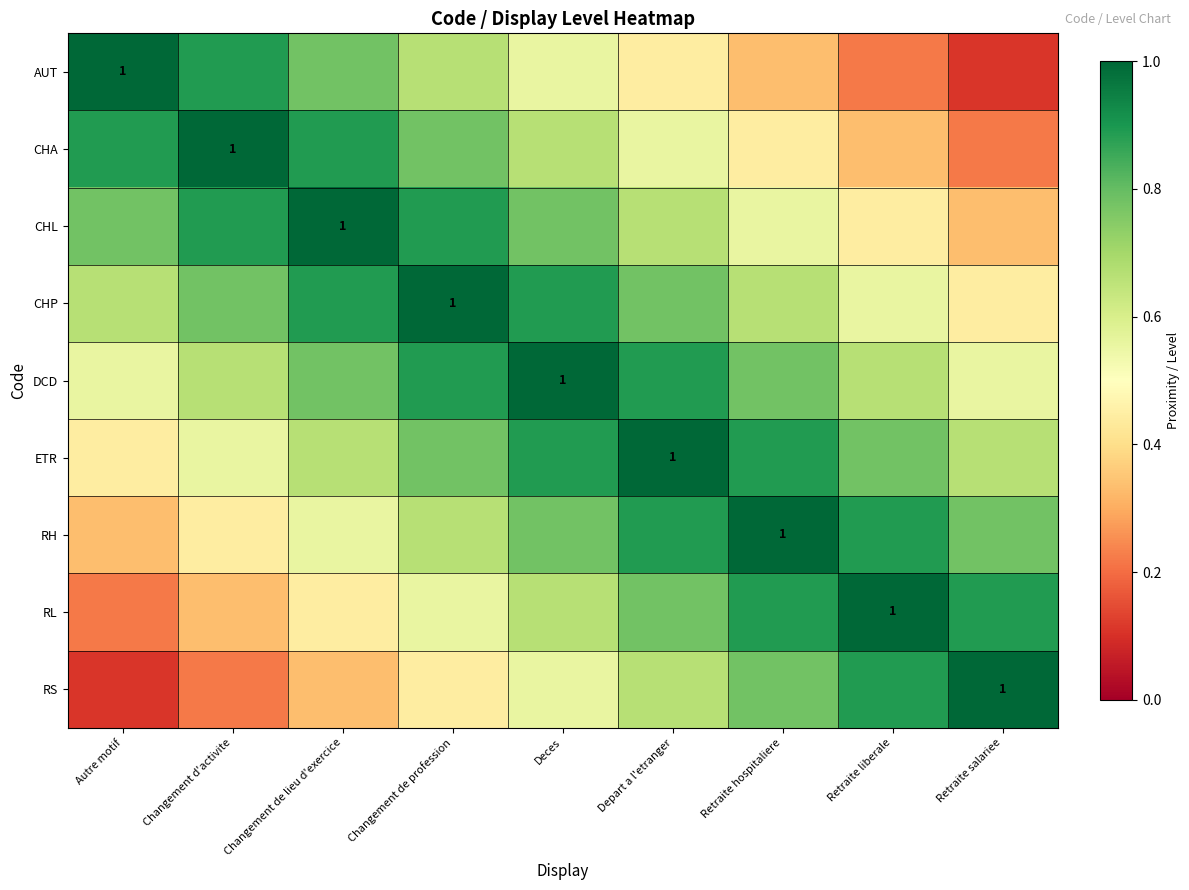

Which series has the largest total across all categories?

DCD